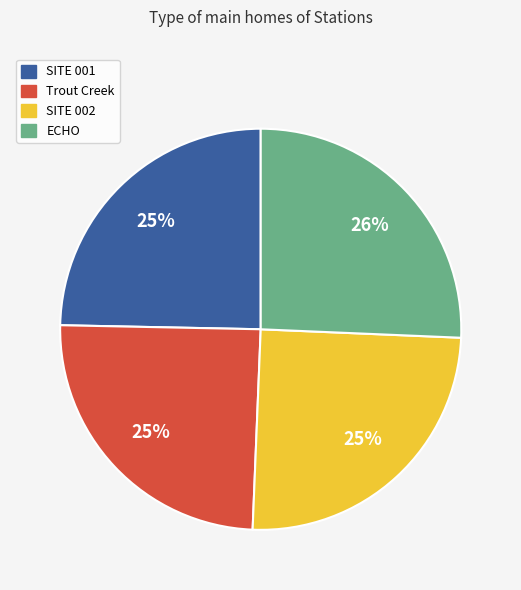

What percentage is the ECHO slice, to the nearest percent?

26%